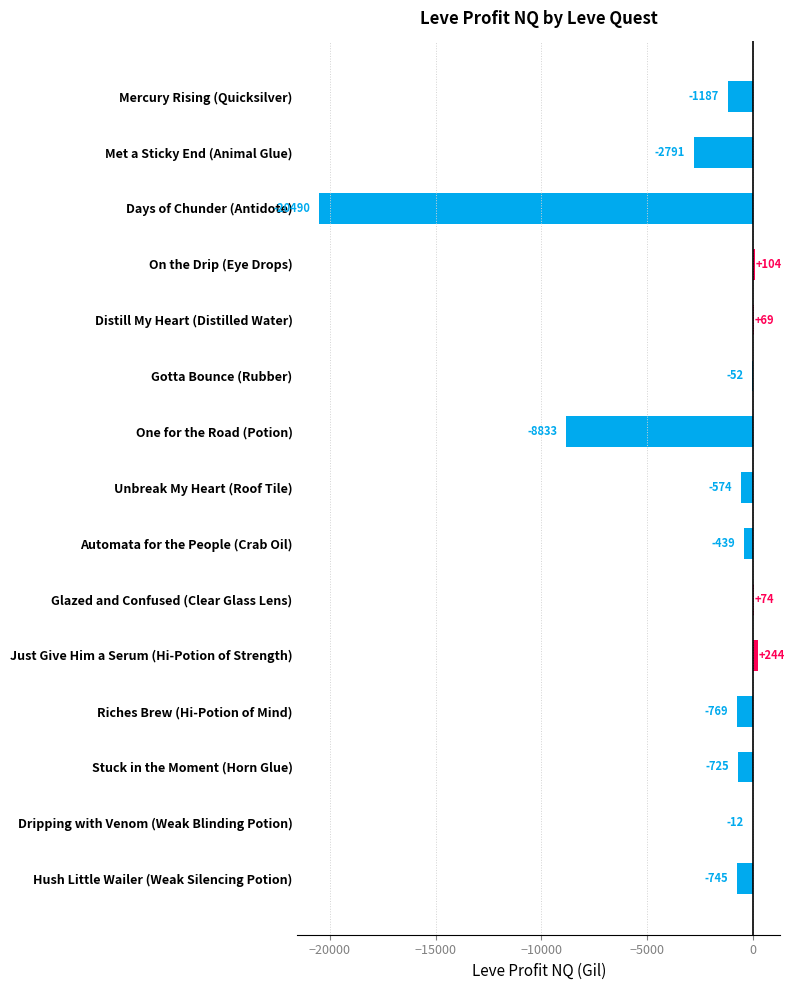

Is it true that the value at Gotta Bounce (Rubber) is -52.1?

True